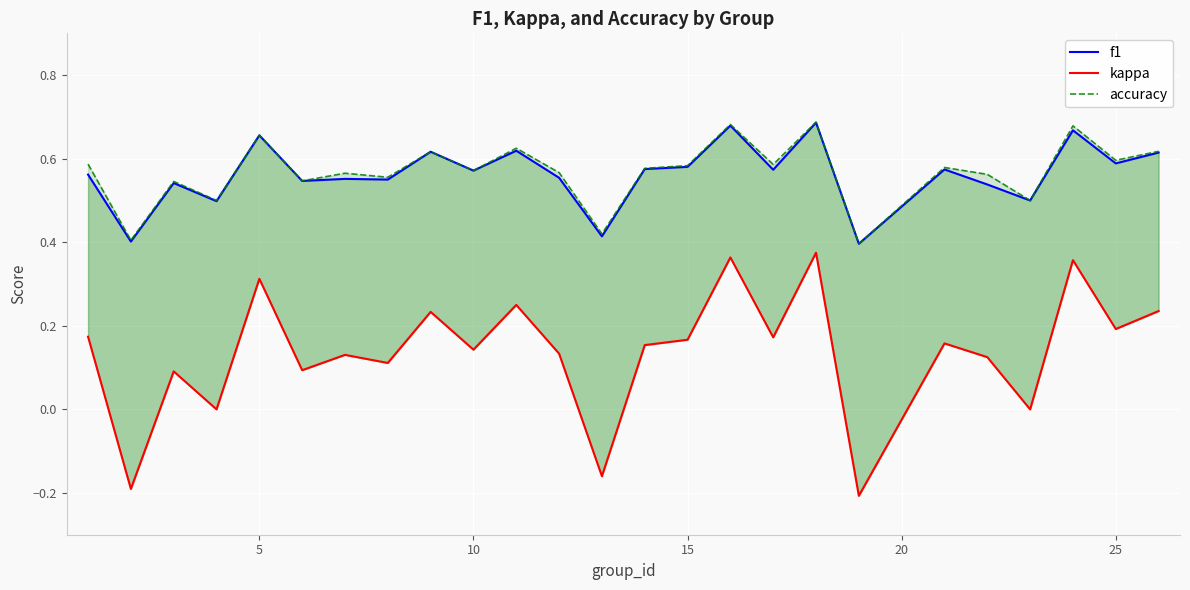

Which series has the widest spread of values?

kappa